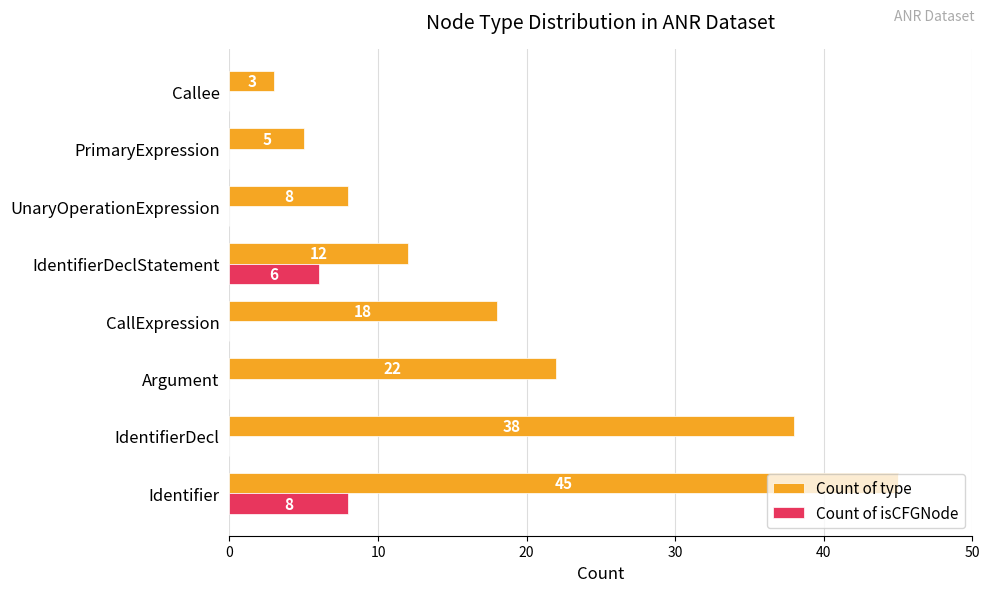

How many Count of isCFGNode values are between 0 and 6?

7